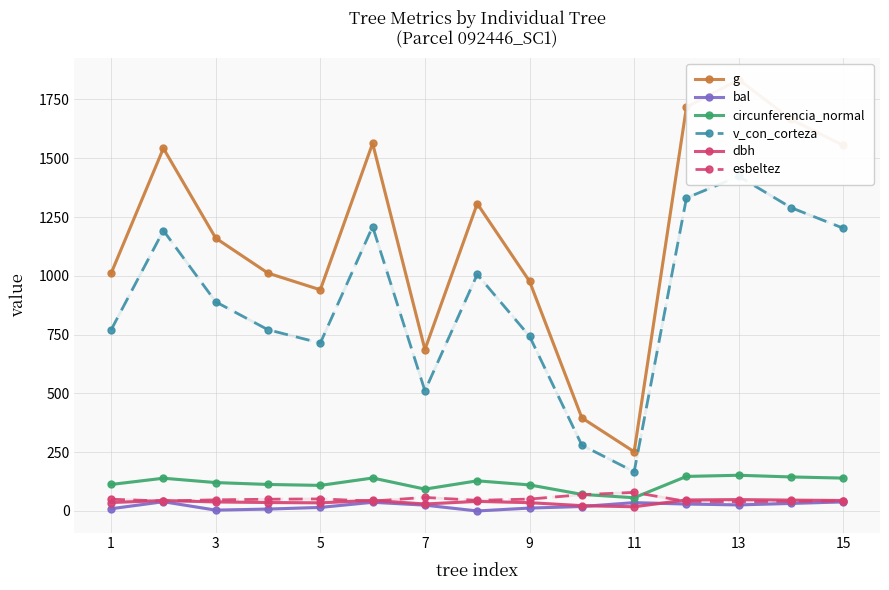

True or false: esbeltez has more than 2 interior local peaks.

True